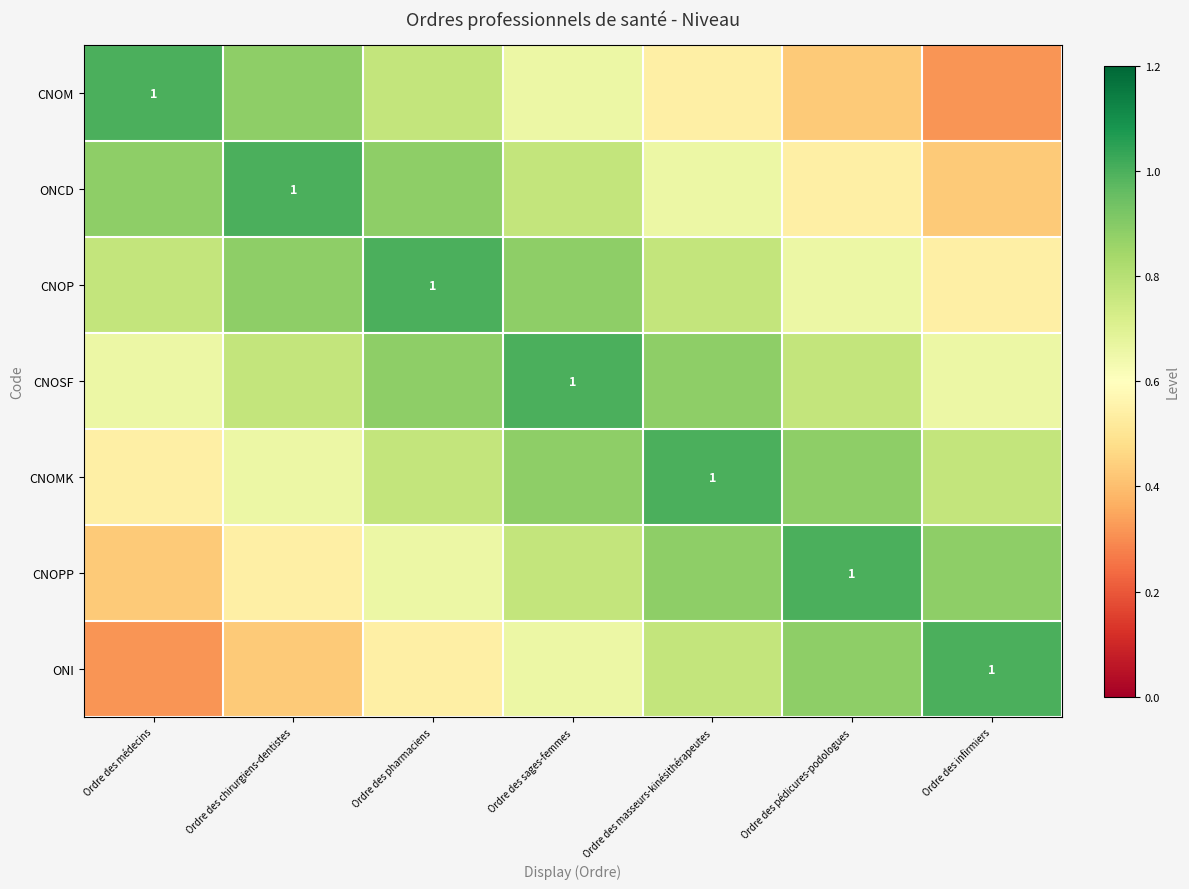

Which category has the lowest value across all series?

Ordre des infirmiers